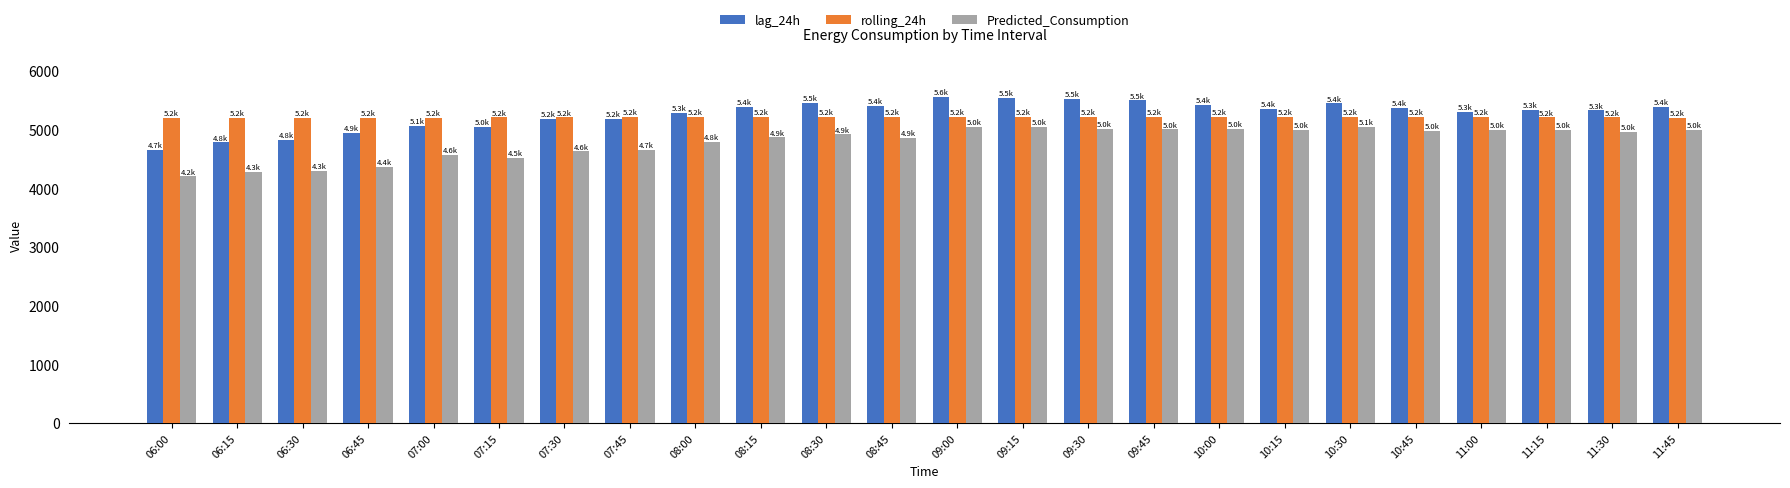

Which series has the widest spread of values?

lag_24h